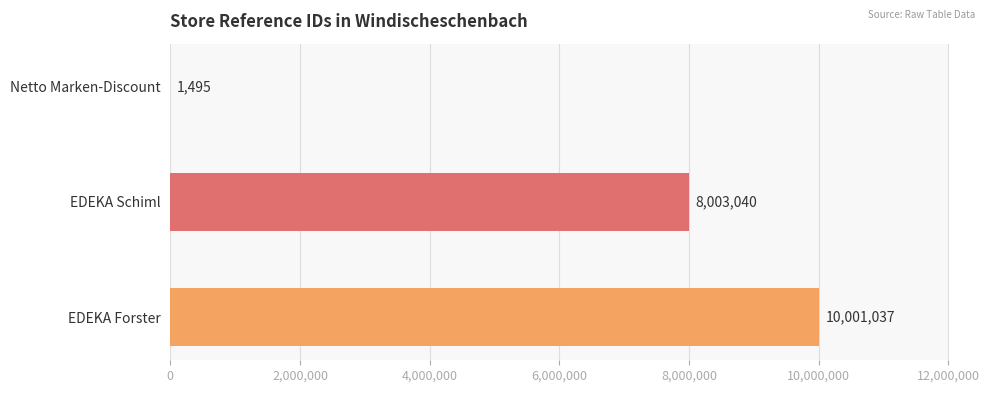

At which label is the value closest to 5001266?

EDEKA Schiml